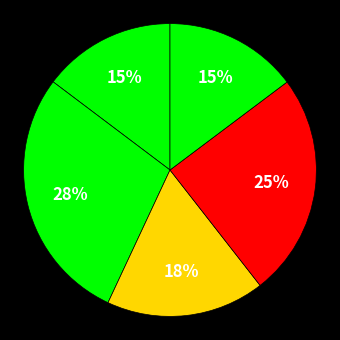

How many slices are in this pie chart?

5